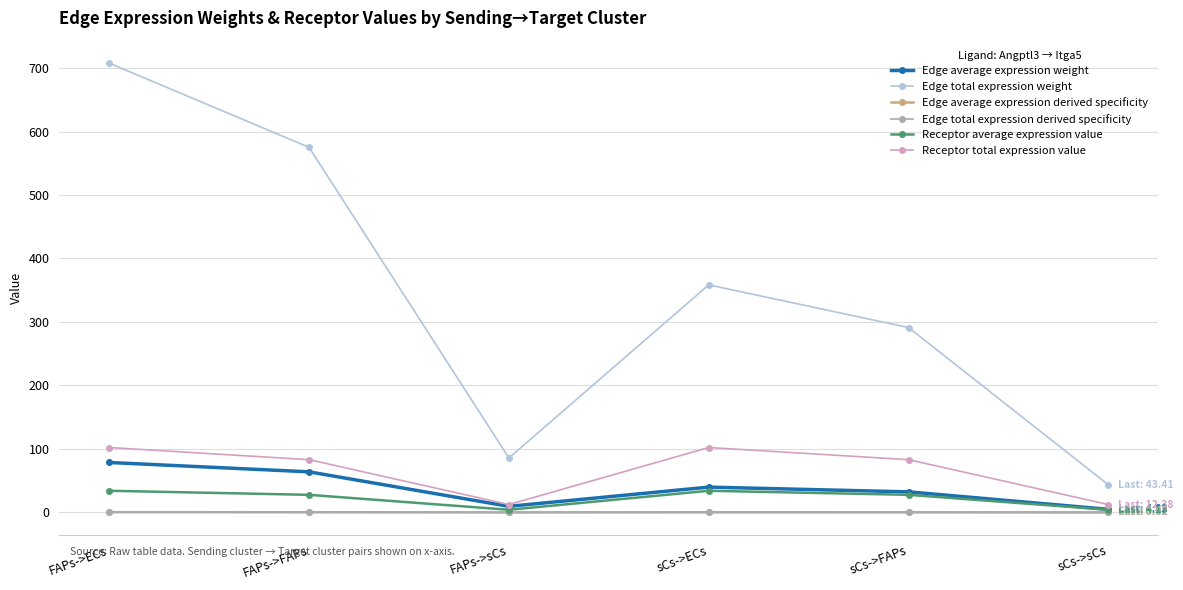

Is this an area chart (filled region under the line)?

No